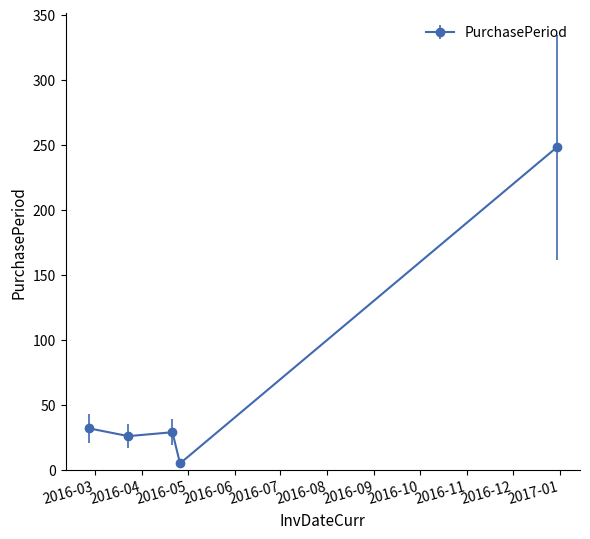

What is the difference between the maximum and minimum values?

243